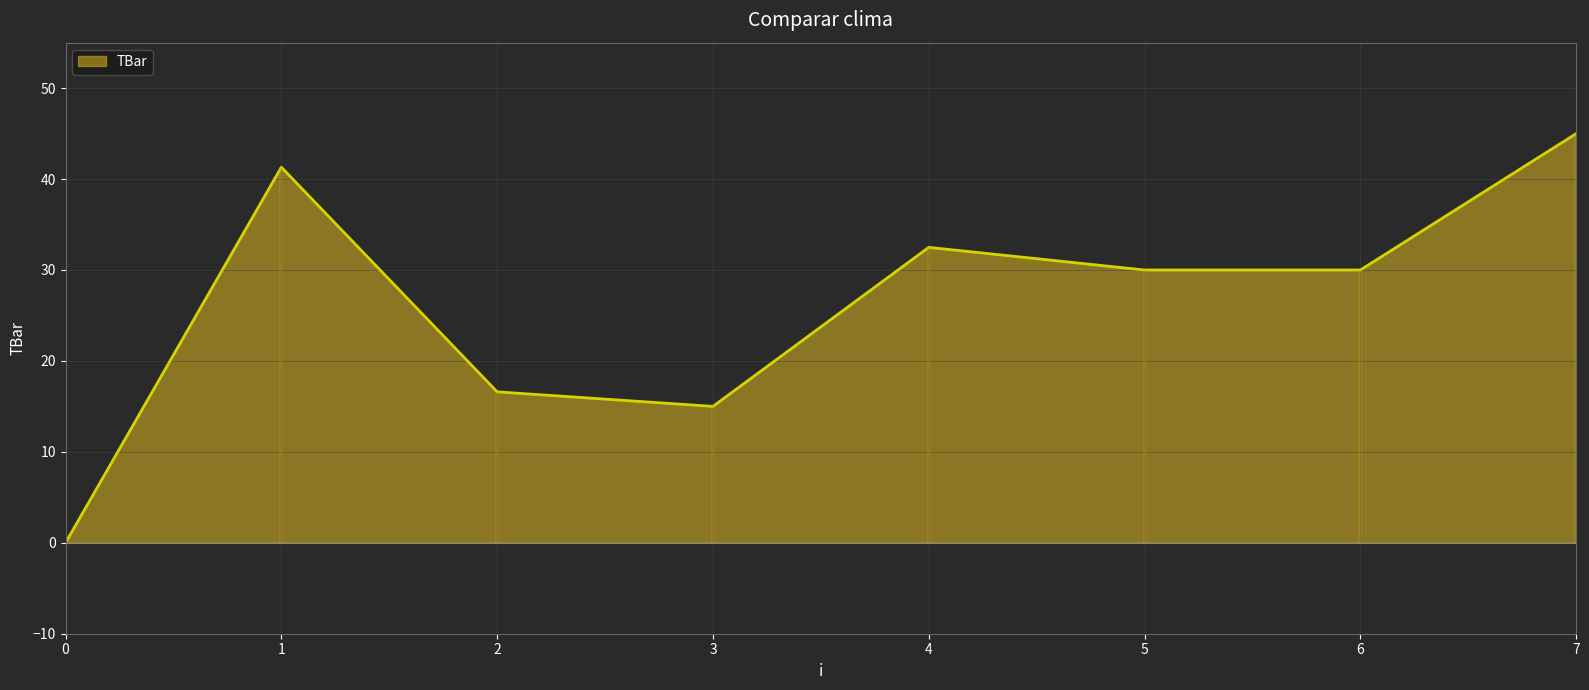

What is the maximum value shown in the chart?

45.0